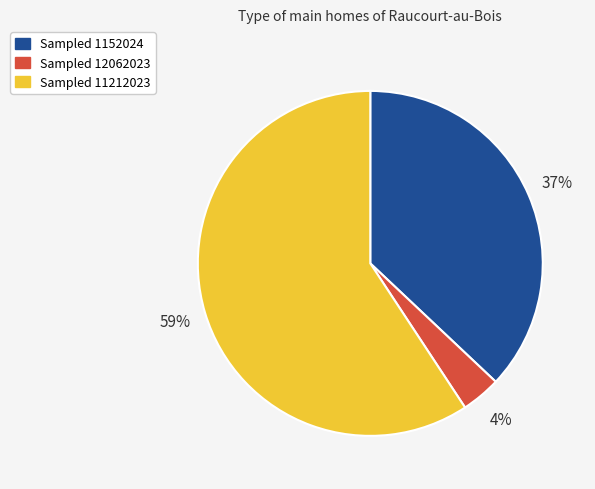

Count the number of slices in the pie.

3